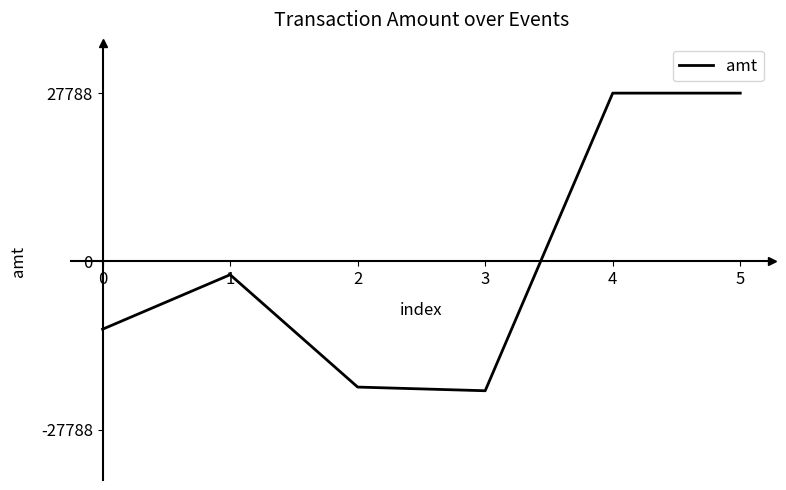

True or false: the data shows 27788.2 at 5.

True